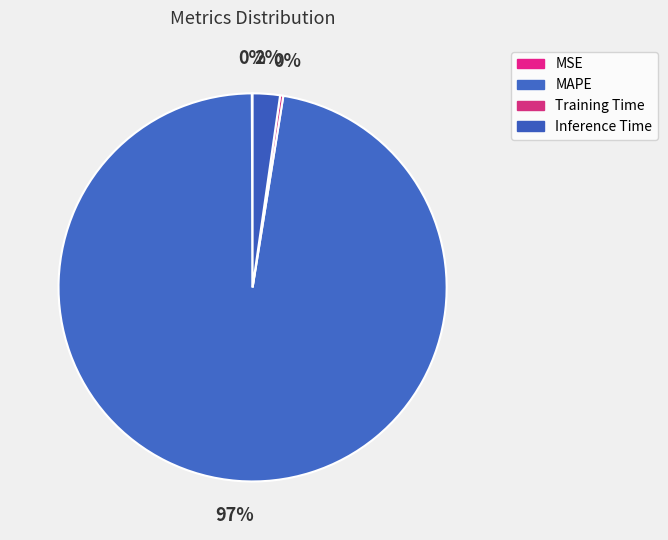

How many segments does this pie chart have?

4